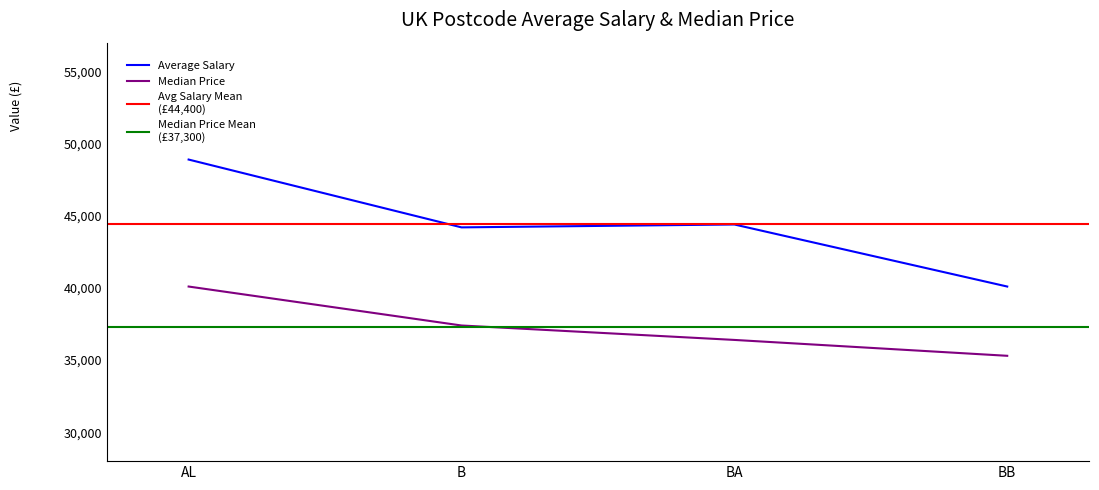

What is the value of the Average Salary point at the 2nd from the left?

44200